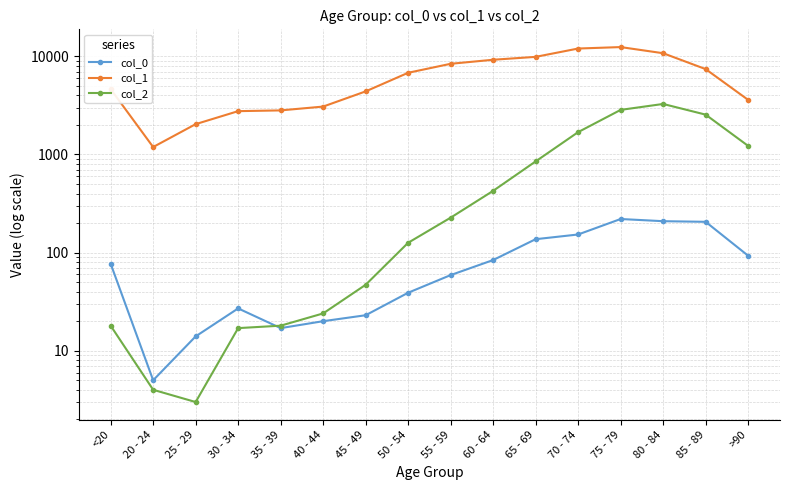

At which label does col_2 reach its peak?

80 - 84